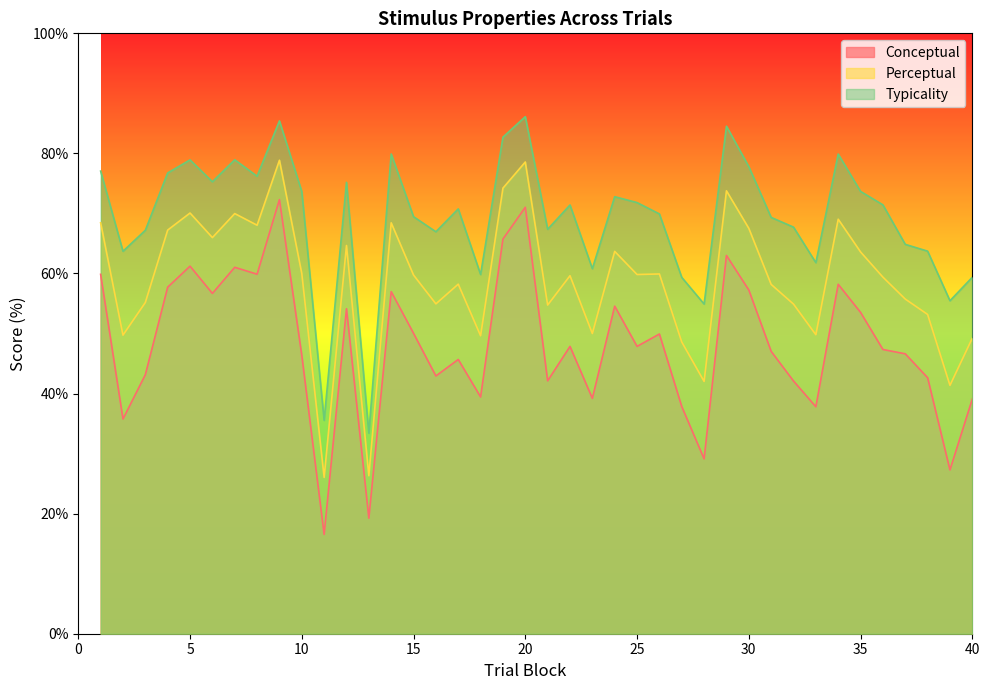

What is the difference between the maximum and minimum values in the conceptual series?

55.8